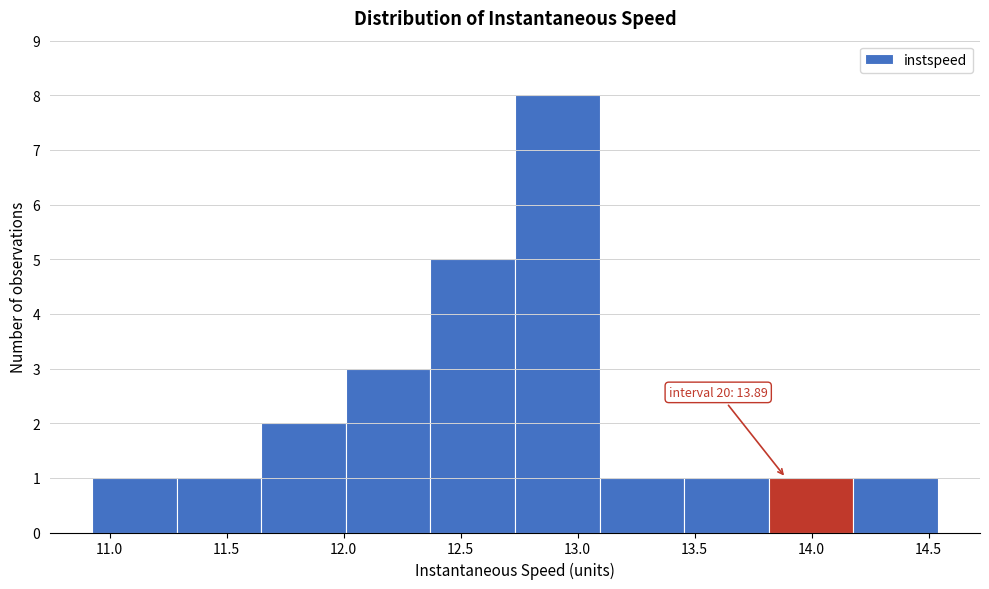

Which range on the x-axis has the tallest bar?

12.75 to 13.10